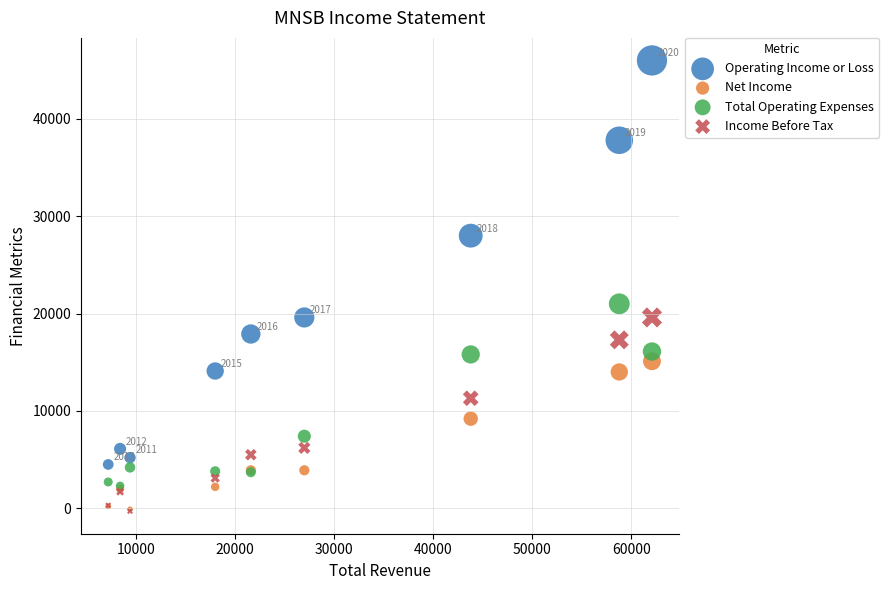

In the Operating Income or Loss series, what Y value is closest to 25250?

28000